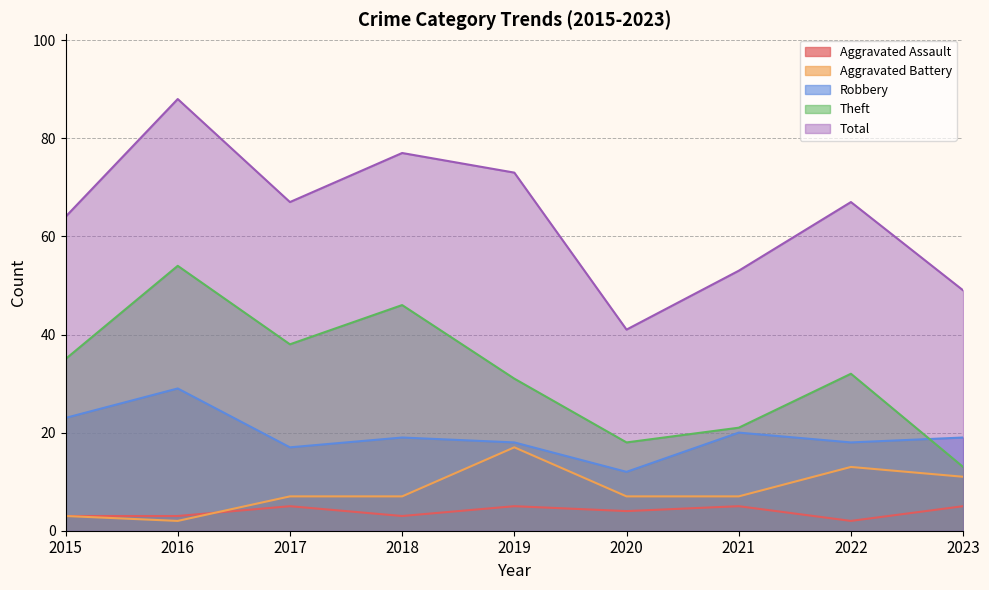

Where do Aggravated Battery and Aggravated Assault first cross each other?

2016 and 2017